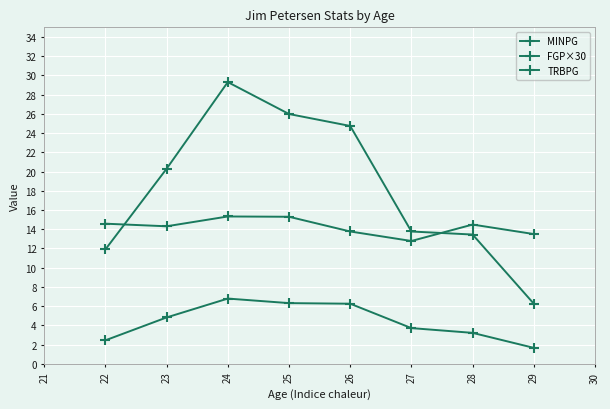

Between 24 and 28, which is larger?

24